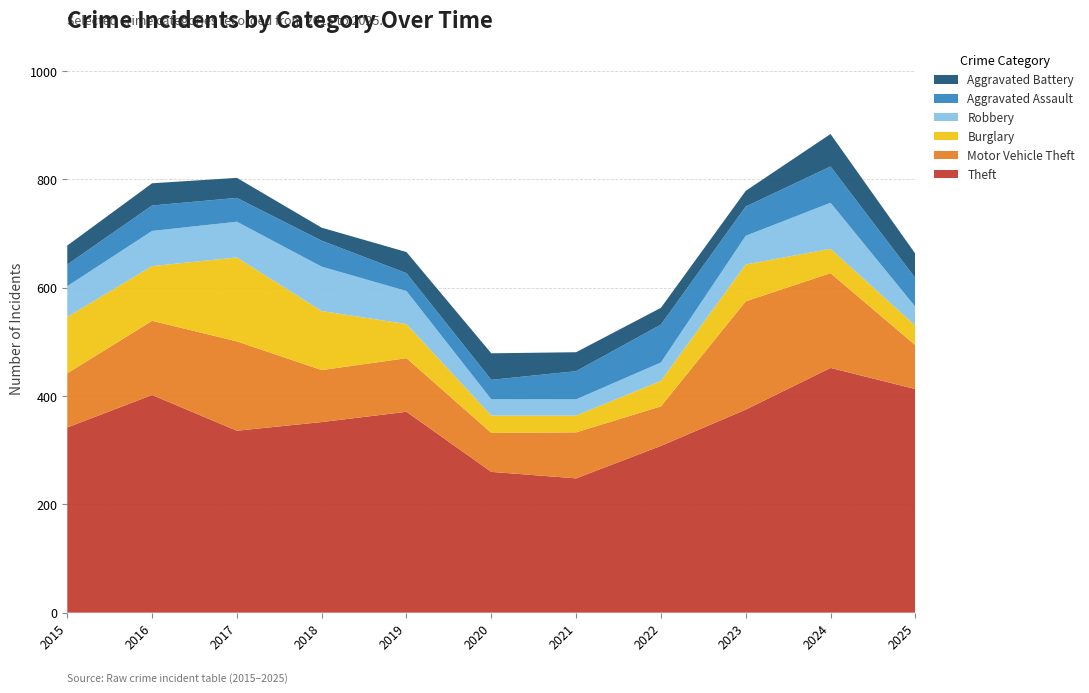

Reading right to left, extract all data points from this chart.

Theft: 413	452	375	308	248	260	371	352	336	402	342
Motor Vehicle Theft: 81	175	200	73	85	72	99	96	165	137	100
Burglary: 36	45	68	47	31	32	63	109	155	101	104
Robbery: 35	85	53	34	30	30	61	82	66	65	57
Aggravated Assault: 53	67	54	70	52	36	33	48	44	47	40
Aggravated Battery: 45	60	29	31	35	49	39	24	37	41	35